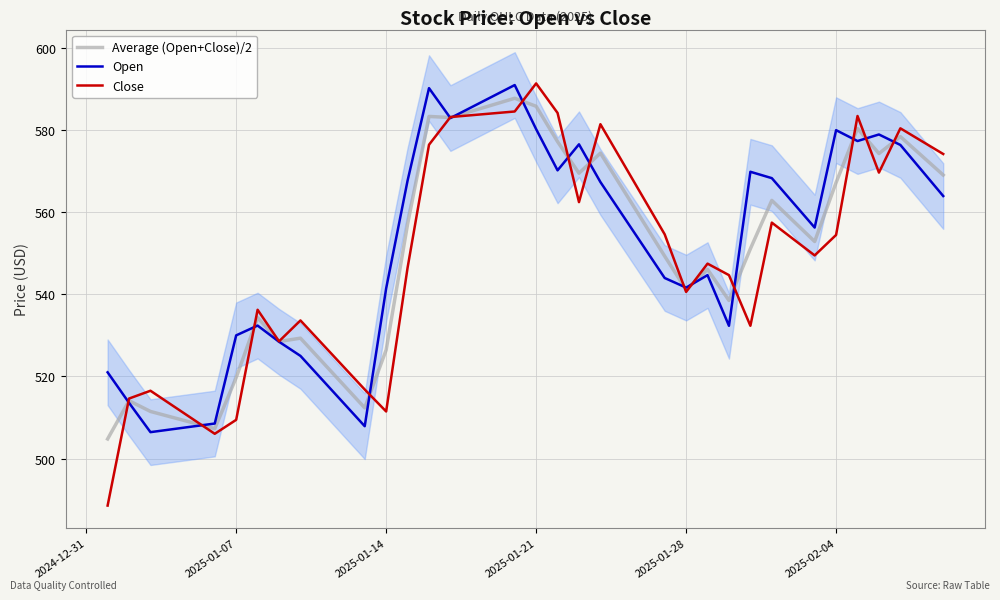

Does the chart display data point markers on the line(s)?

No